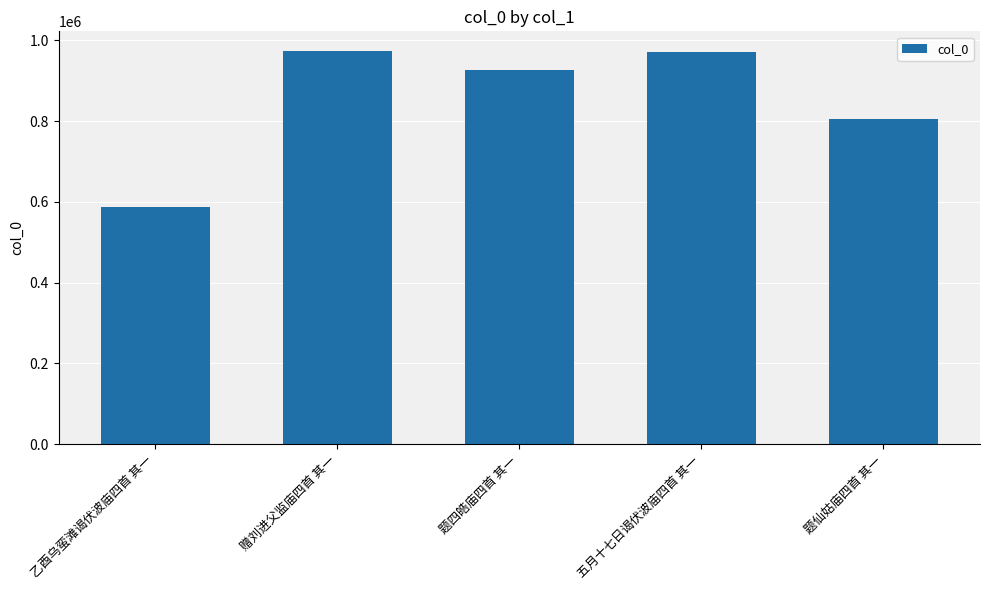

What is the sum of the values at 赠刘进父监庙四首 其一 and 乙酉乌蛮滩谒伏波庙四首 其一?

1560815